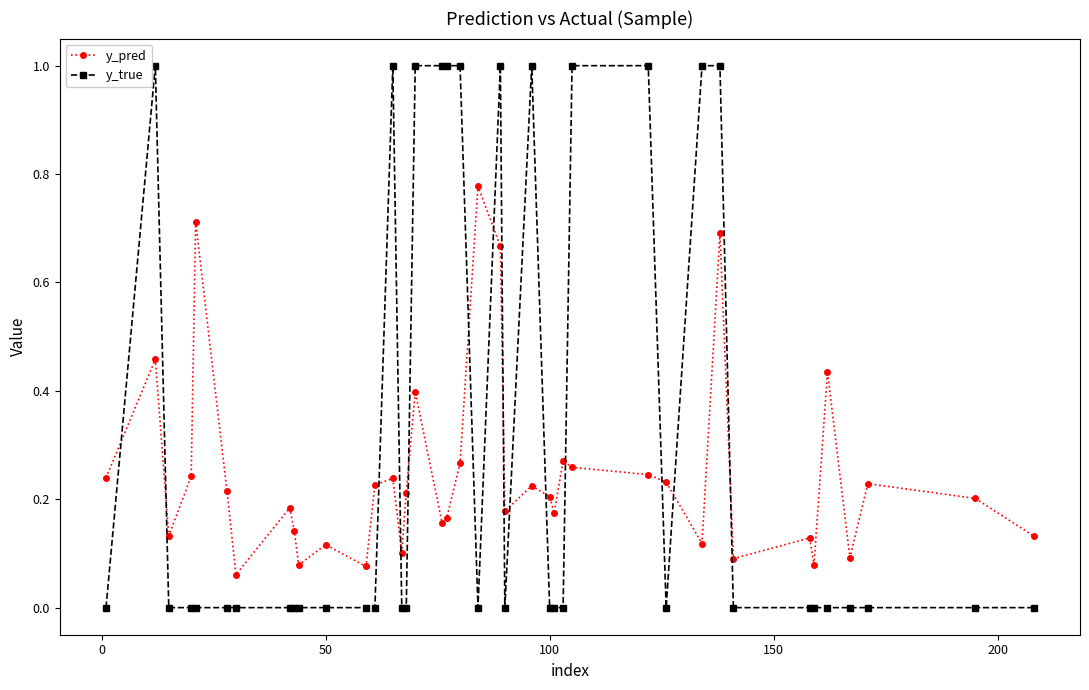

Which series has the largest total across all categories?

y_true